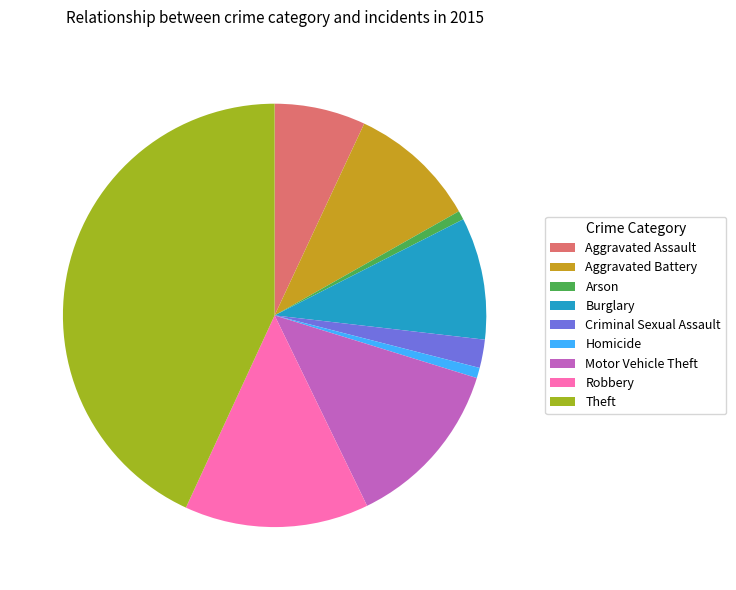

Is Criminal Sexual Assault the majority of the pie?

No